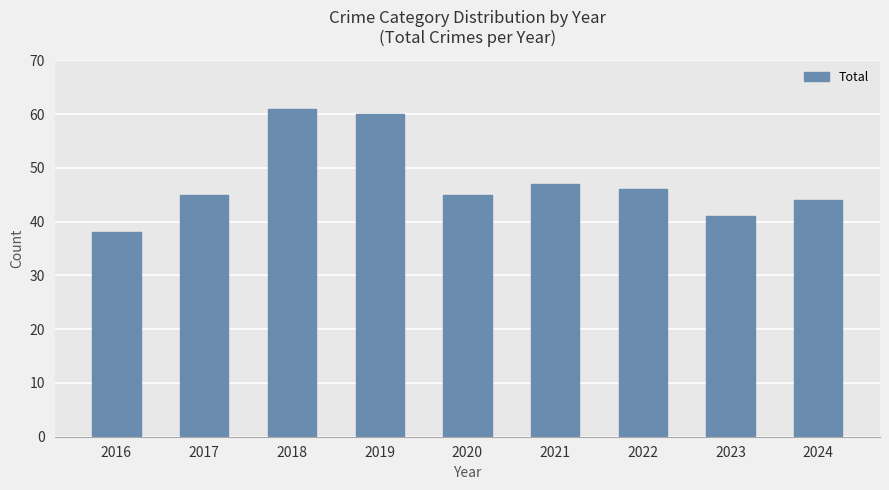

Reading left to right, transcribe all the data shown in this chart.

2016=38	2017=45	2018=61	2019=60	2020=45	2021=47	2022=46	2023=41	2024=44